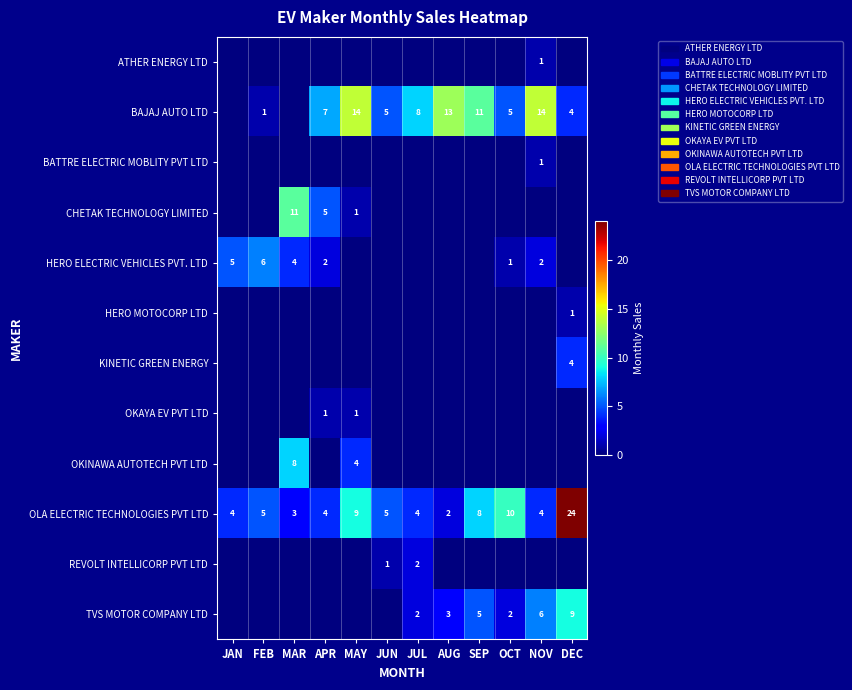

Is it true that CHETAK TECHNOLOGY LIMITED equals 1 at MAY?

True